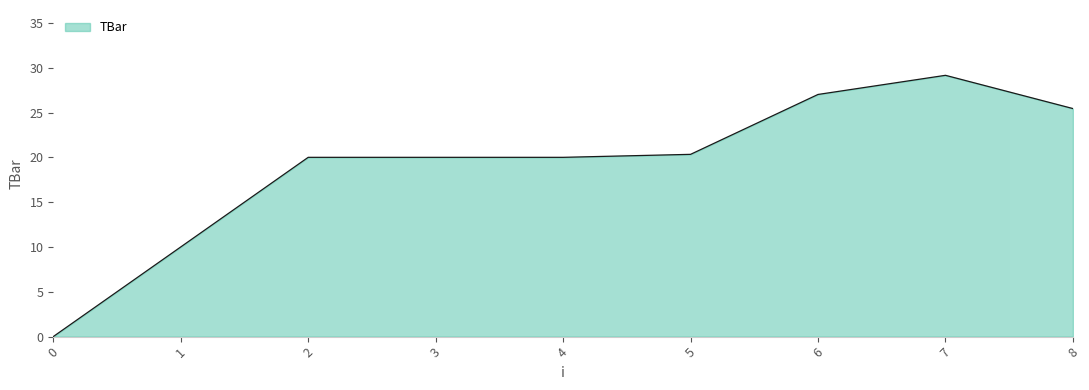

What is the greatest value displayed?

29.2